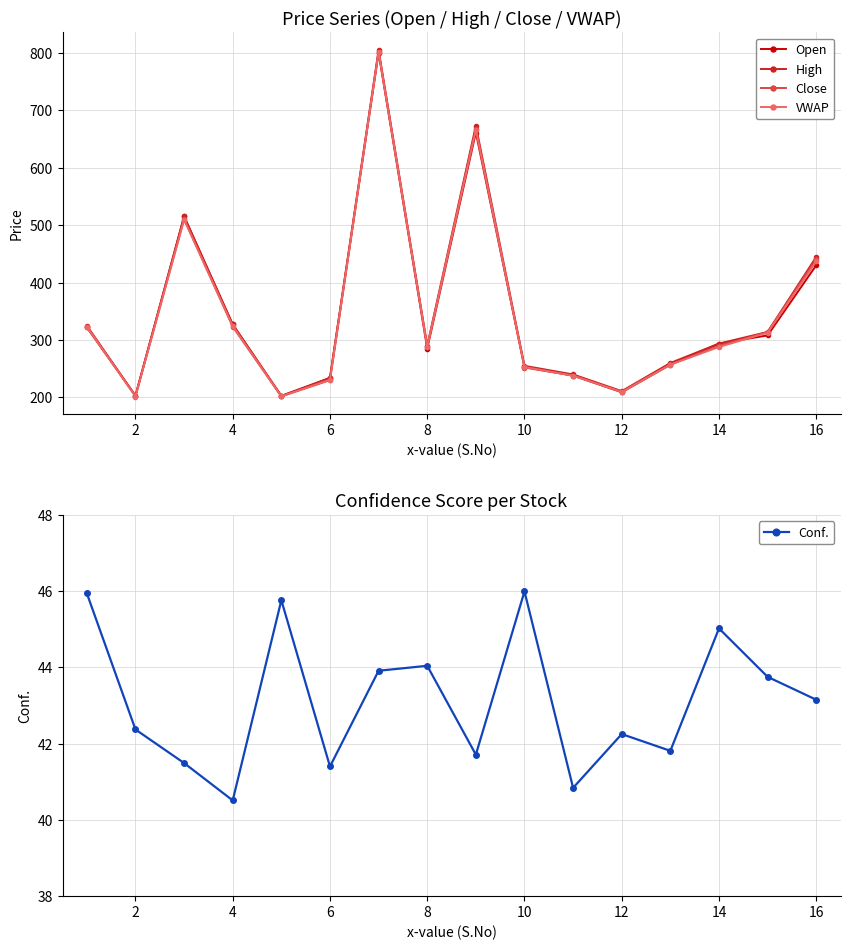

The value of VWAP at 2 is 114.0. True or false?

False